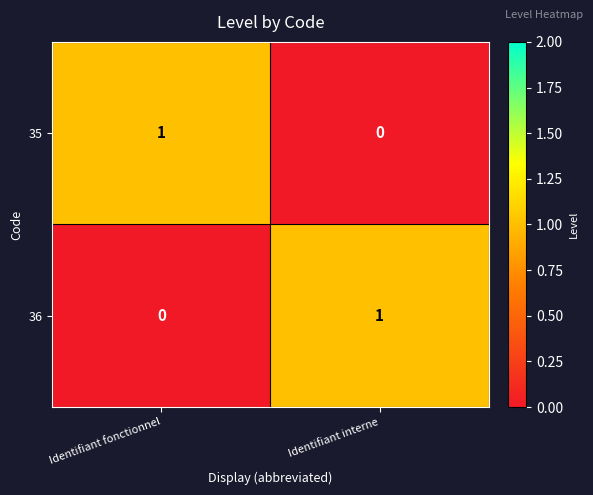

Count the number of categories in the chart.

2